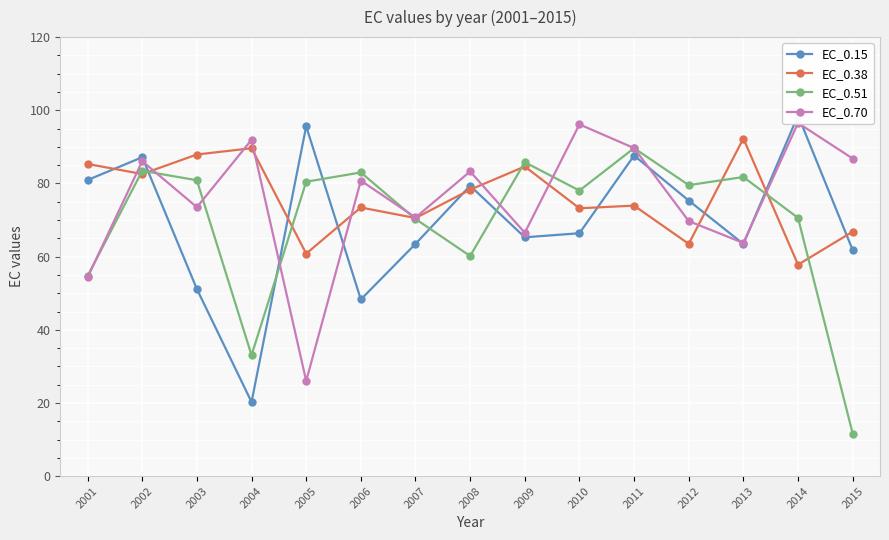

After their last crossing, which series has the higher values: EC_0.15 or EC_0.70?

EC_0.70